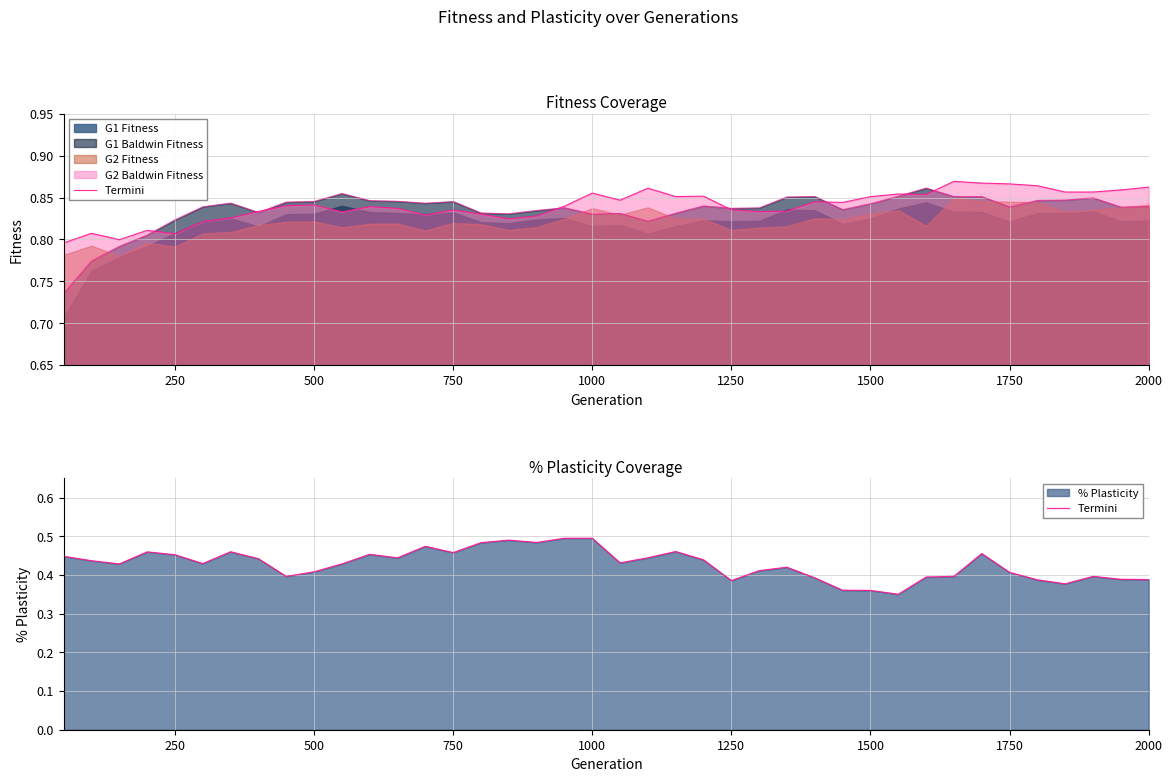

Which has a higher value, 750 or 1000?

1000